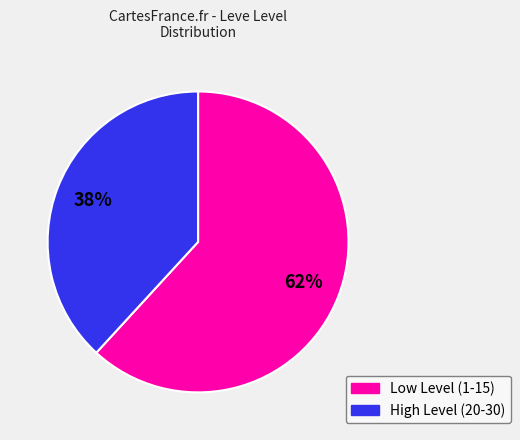

How many slices are in this pie chart?

2